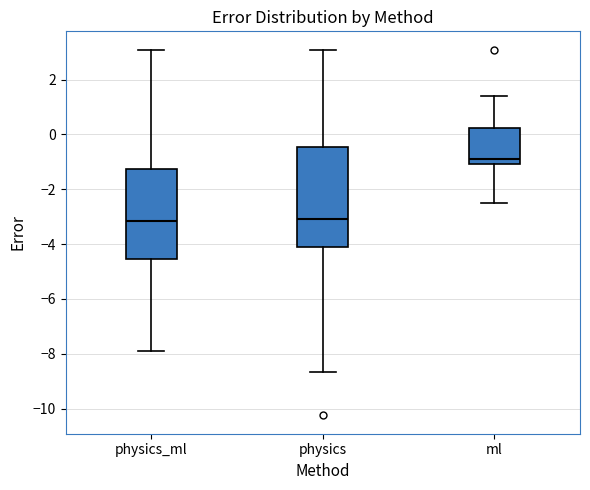

Where is the lower edge of the box for physics on the y-axis? The values are not printed on the chart, so give them approximately, as read against the axis.

-4.2